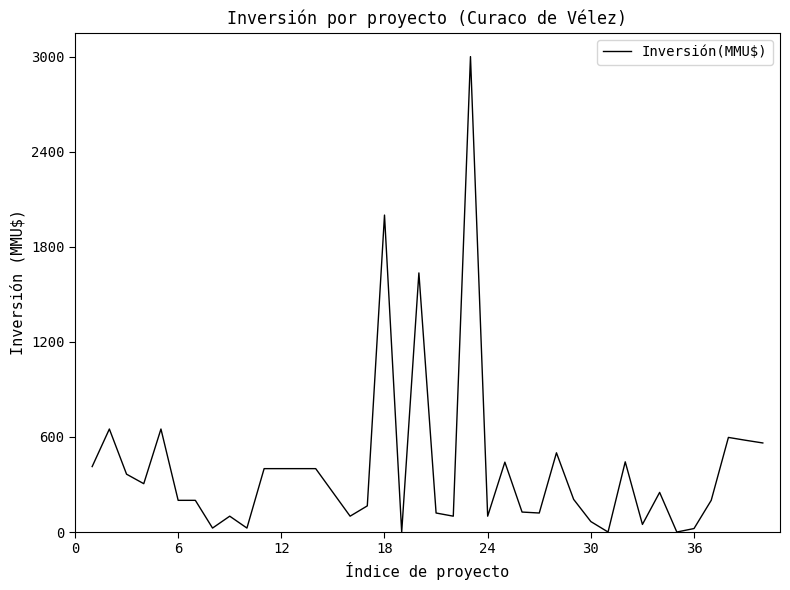

What is the difference between the maximum and minimum values?

3000